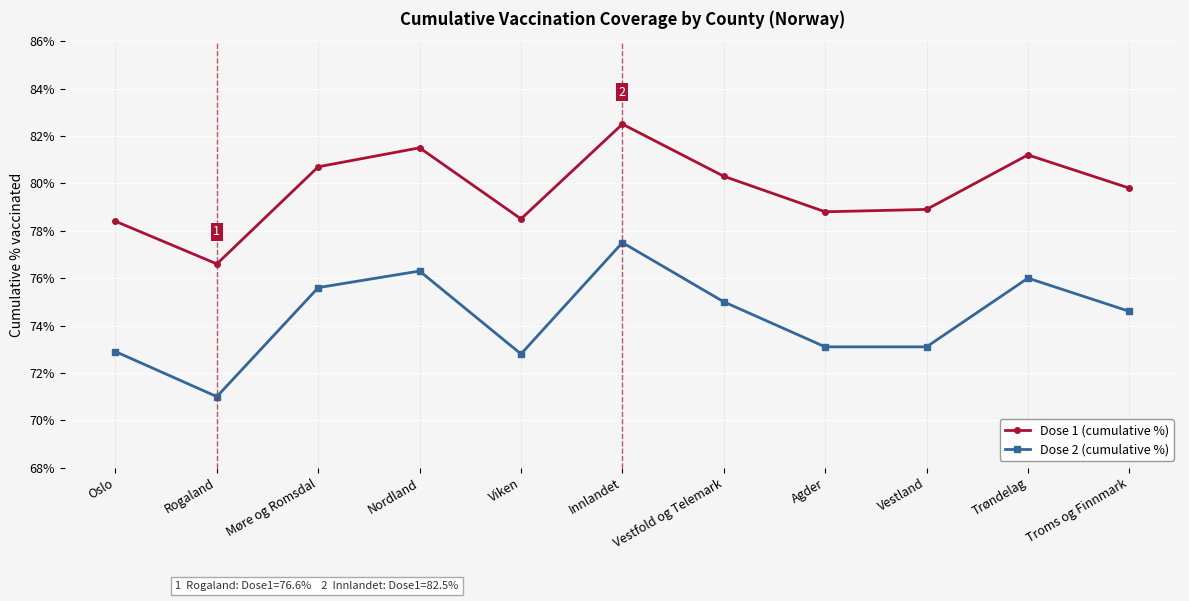

Which label corresponds to the smallest value in the chart?

Rogaland